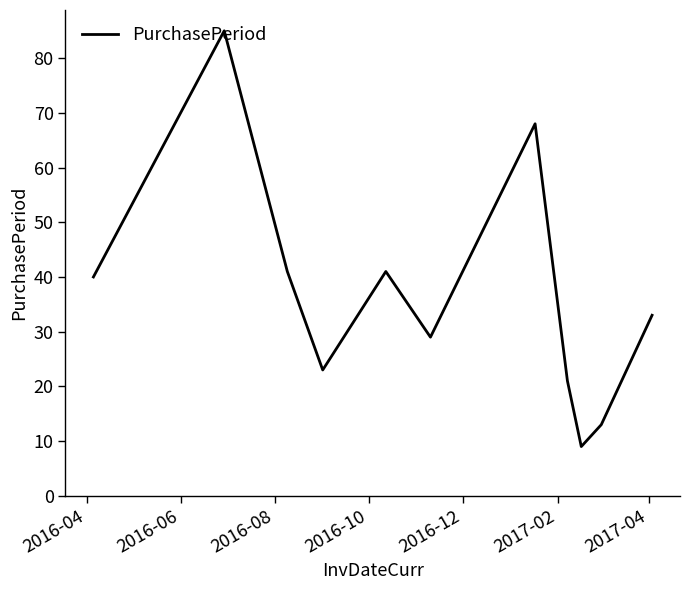

What is the greatest value displayed?

85